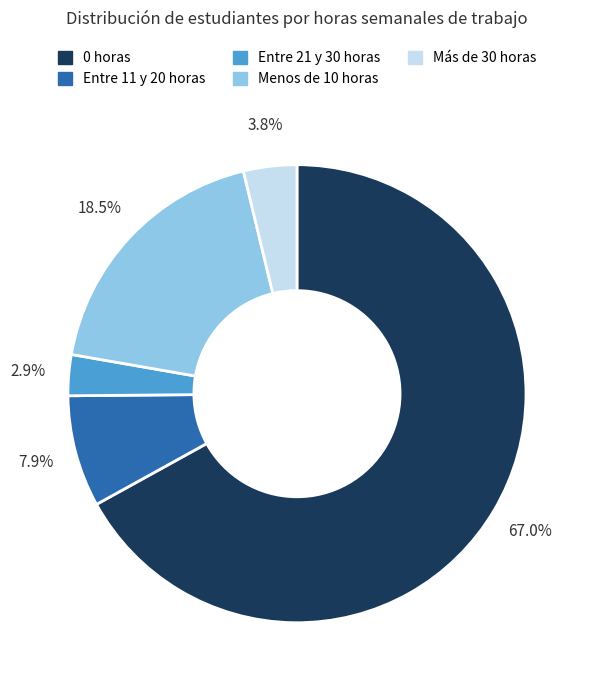

To the nearest percent, what is the combined percentage of Entre 11 y 20 horas and 0 horas?

75%